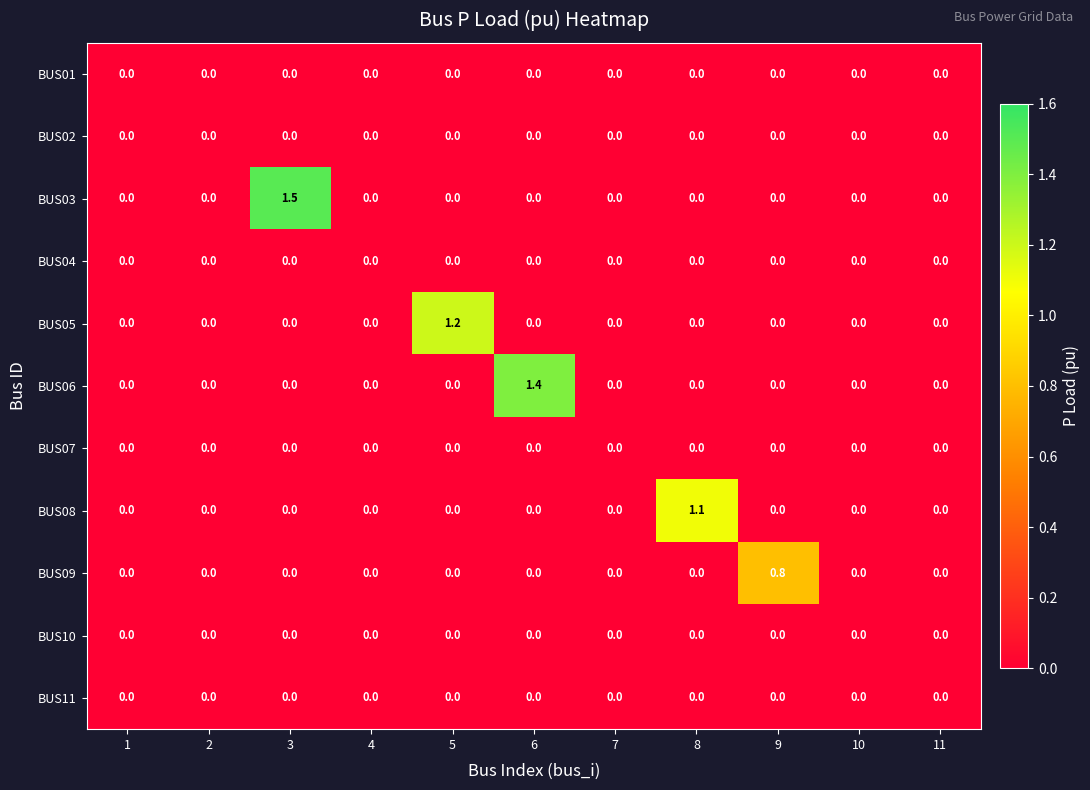

Between 6 and 11, which series saw the biggest shift?

BUS06